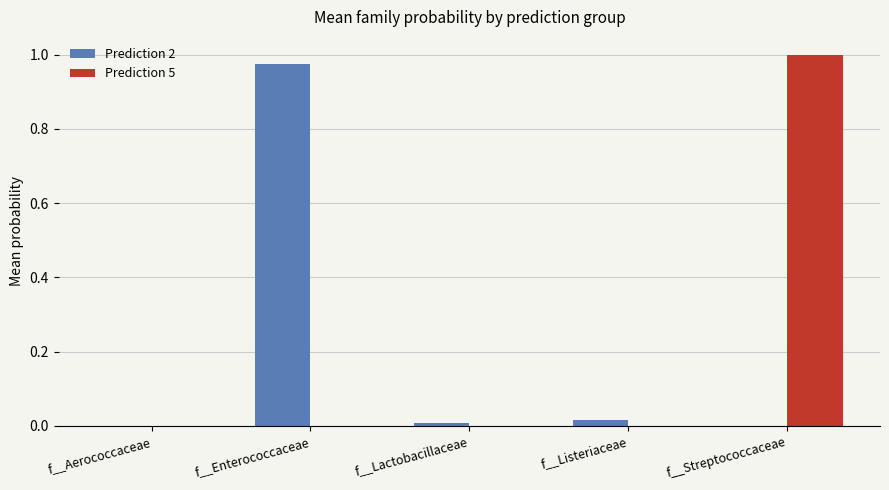

Are the bars grouped side by side (vs. stacked)?

Yes